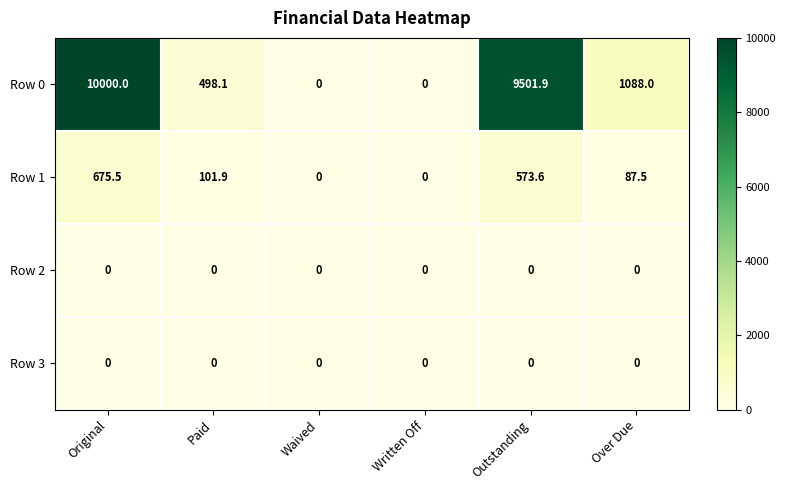

Count the number of categories in the chart.

6